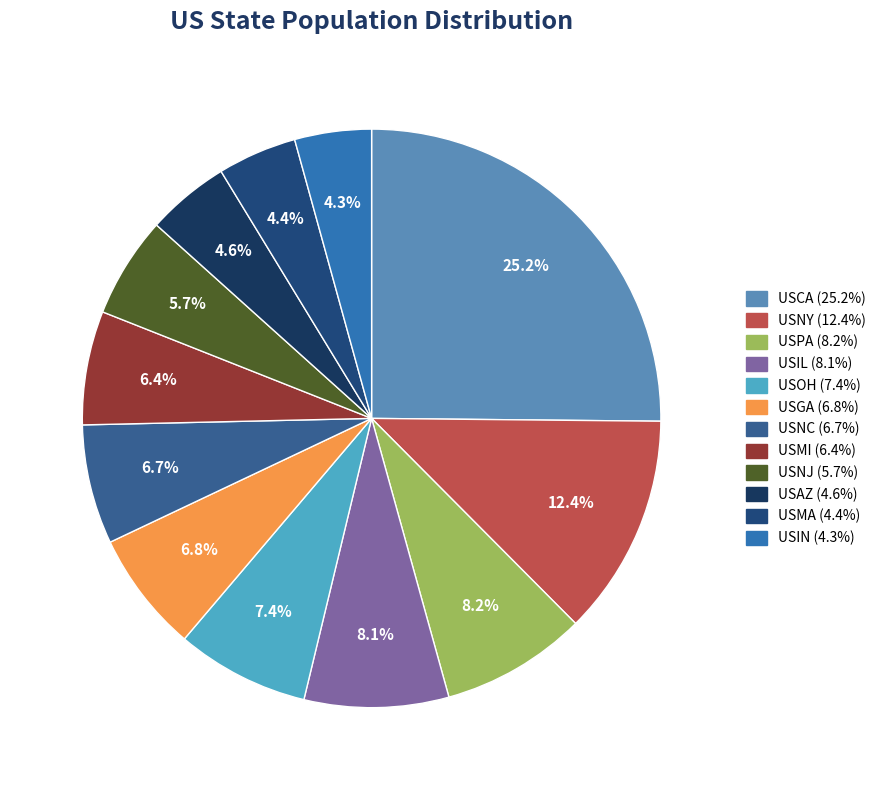

True or false: USMI accounts for 6% of the total.

True